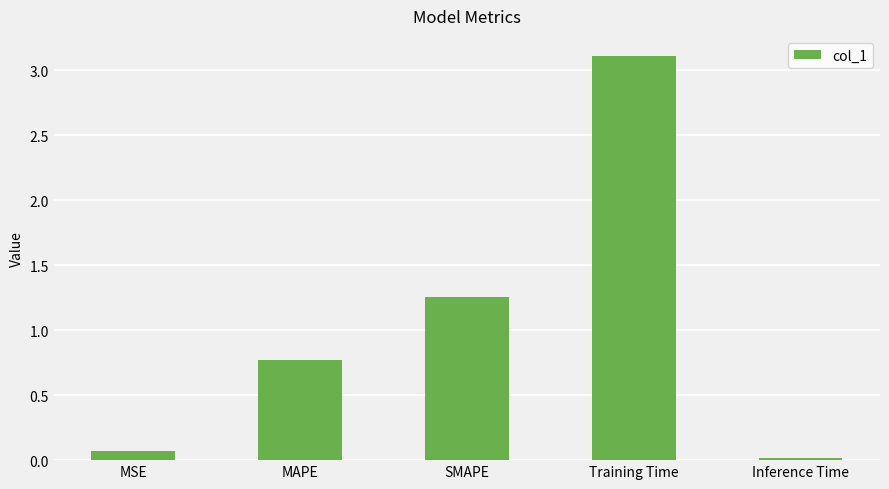

The chart shows a value of 0.8 at MAPE. True or false?

True